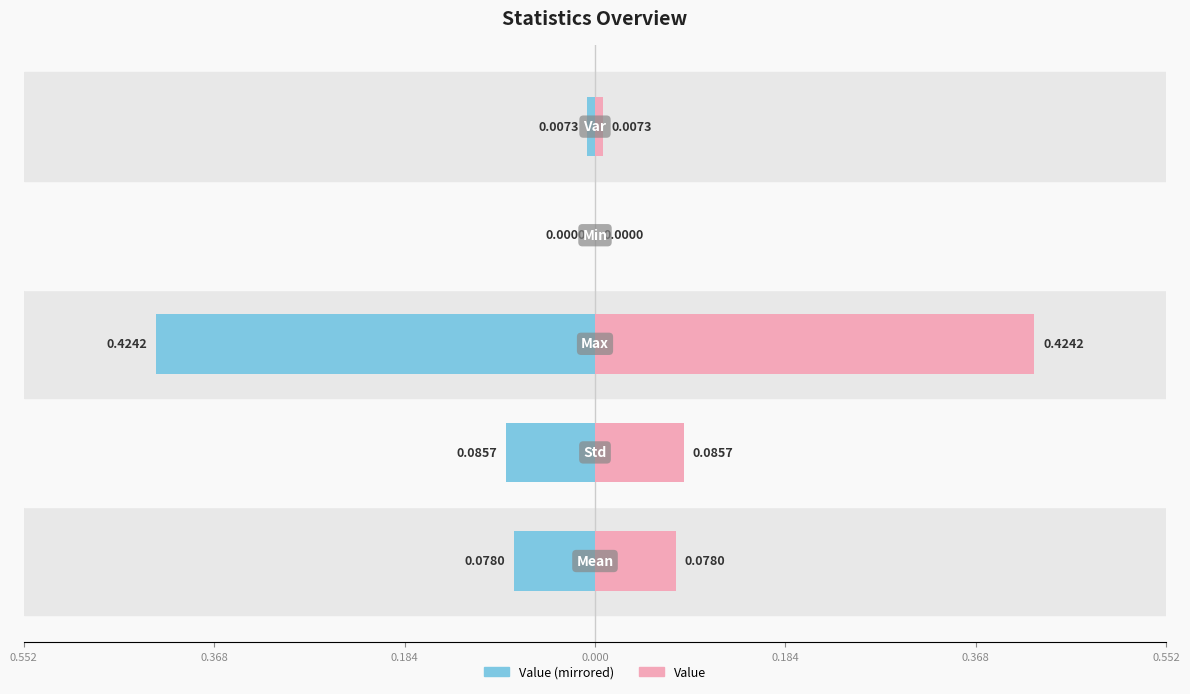

At how many categories does at least one series exceed 0?

4